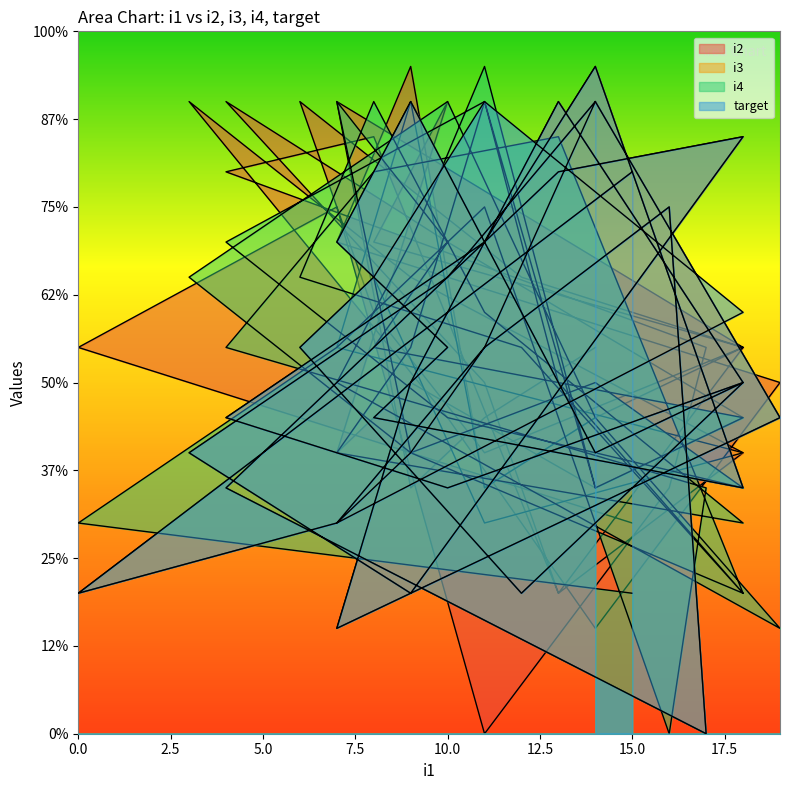

Which series ends up on top after the final intersection of i4 and i2?

i2